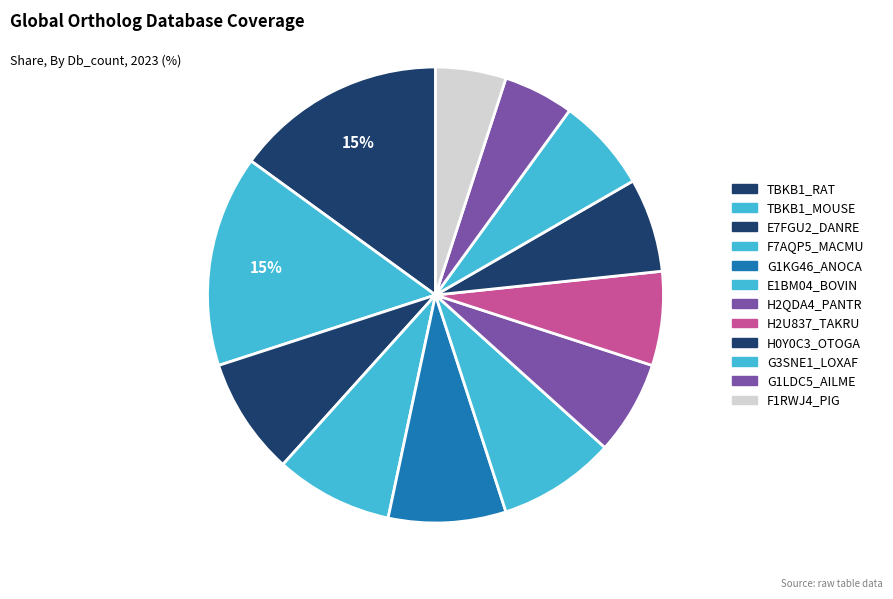

Between G1KG46_ANOCA and H0Y0C3_OTOGA, which is larger?

G1KG46_ANOCA